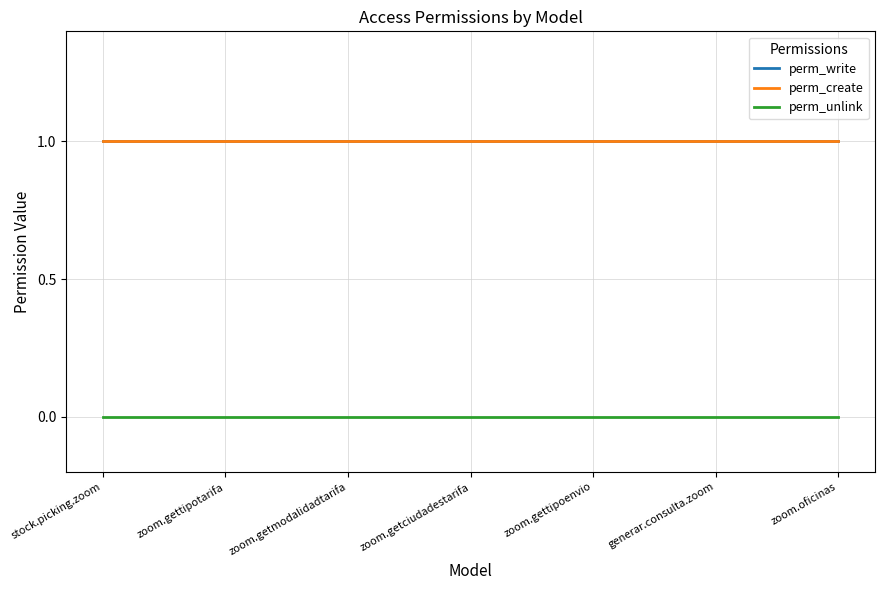

Rank the series at zoom.getciudadestarifa from highest to lowest value.

perm_write, perm_create, perm_unlink